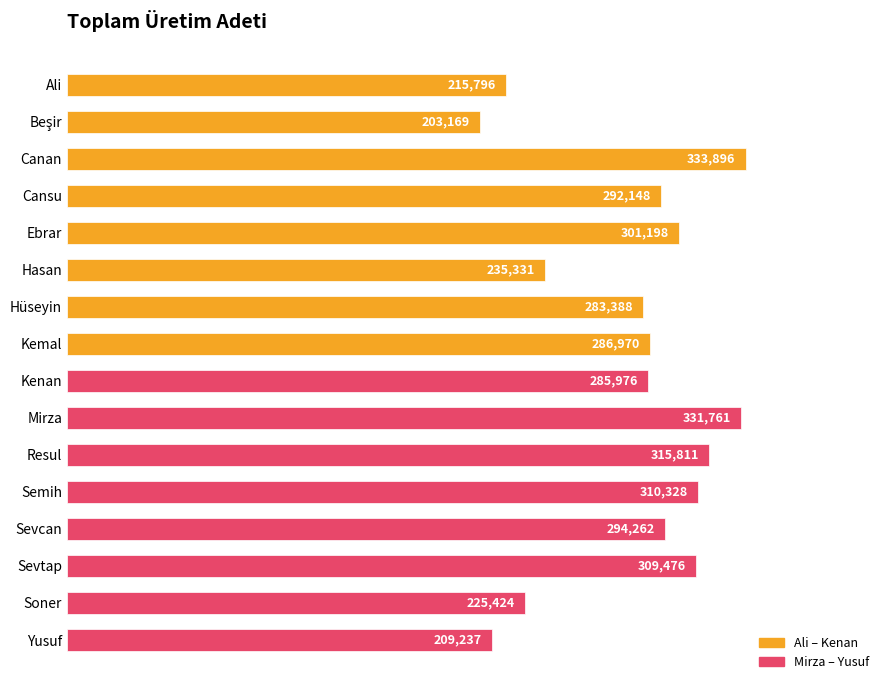

What position from the bottom is Ali?

16